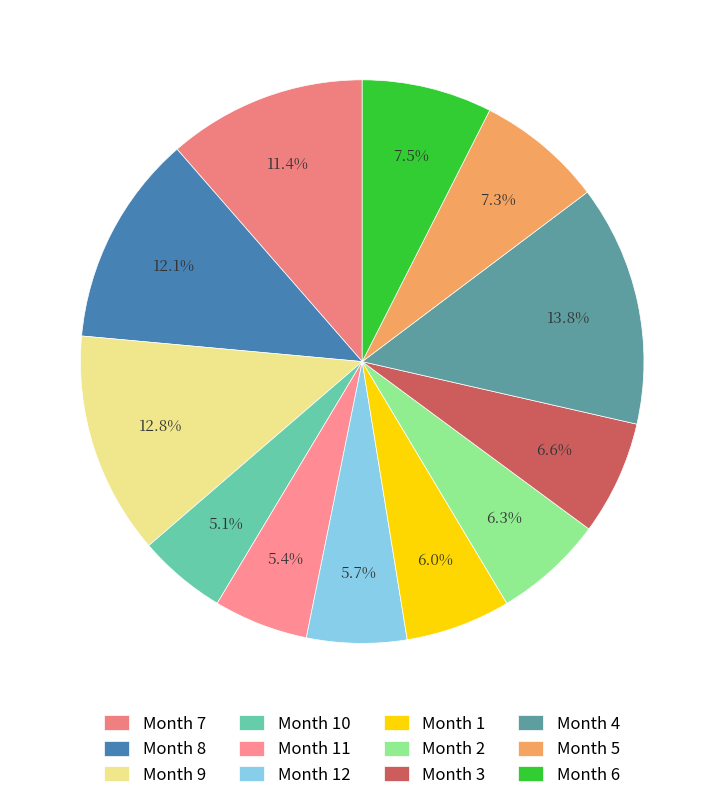

To the nearest percent, what is the average slice percentage?

8%